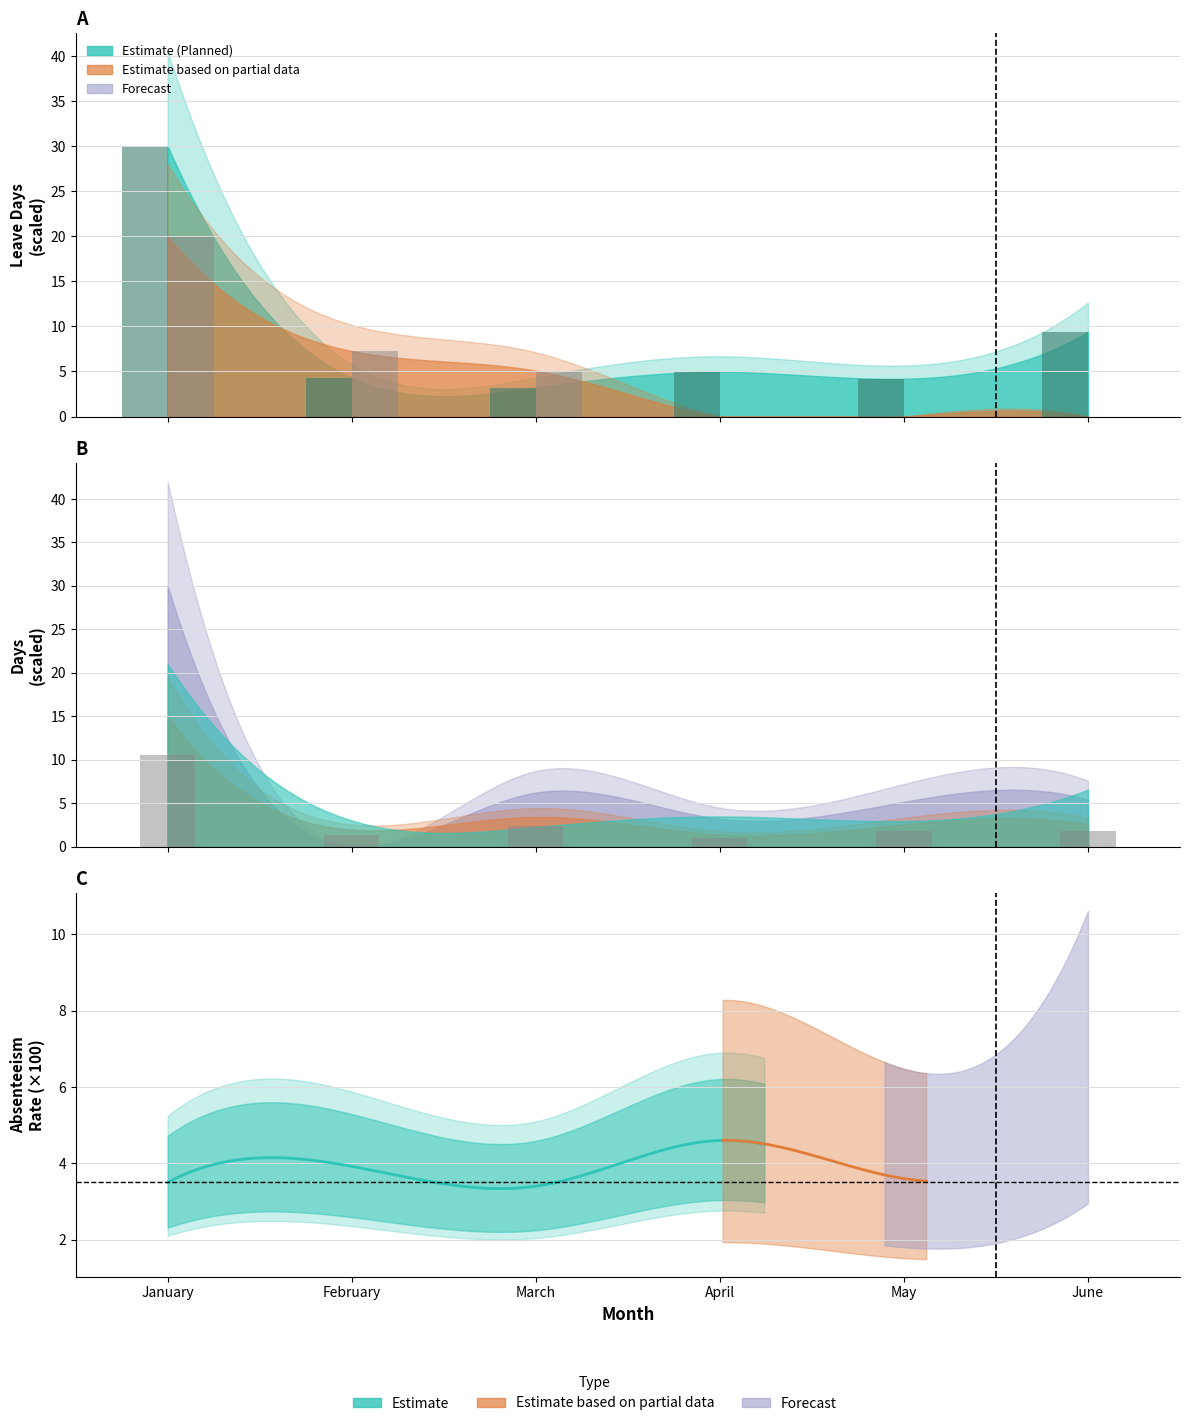

Is the value of Paternity Leave at March greater than the value of Planned Leave at February?

No